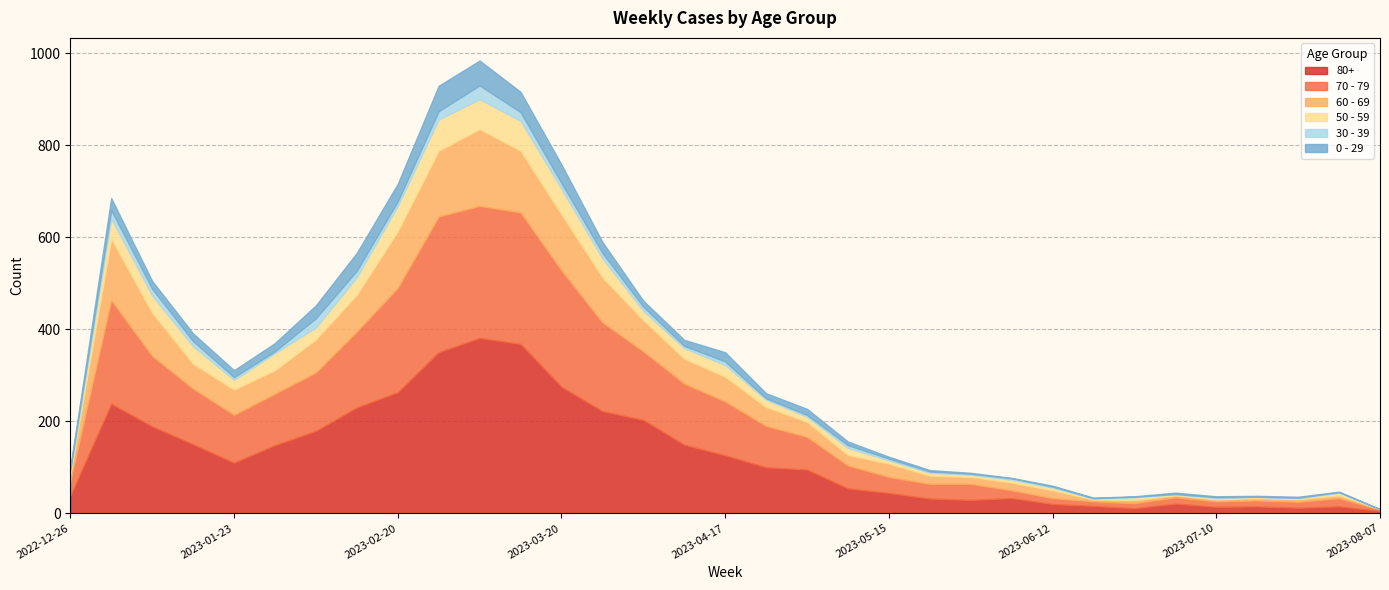

True or false: 60 - 69 and 80+ cross at least once.

False